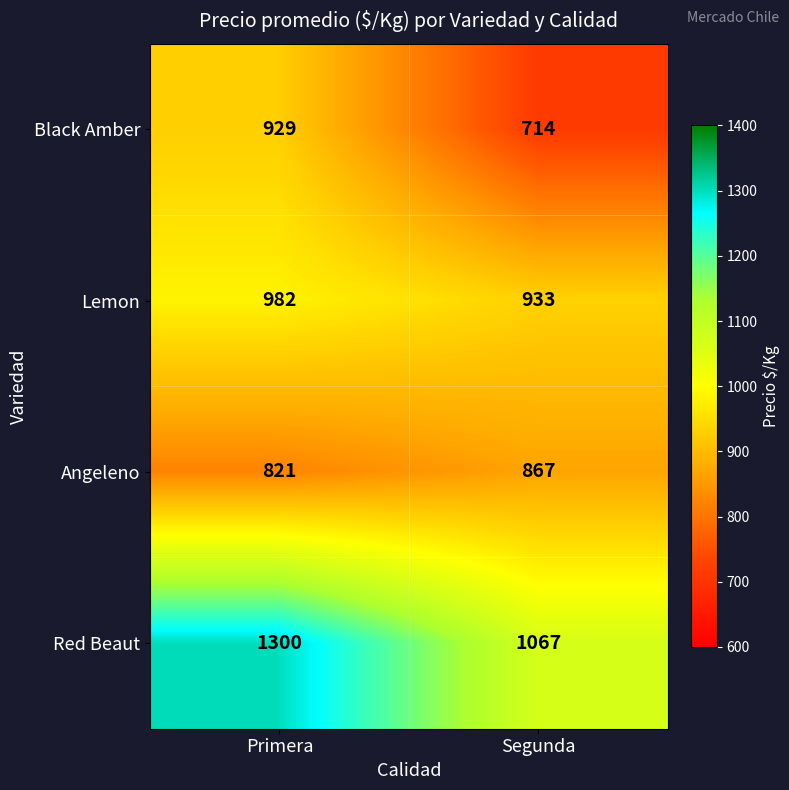

What is the lowest value of the Angeleno series?

821